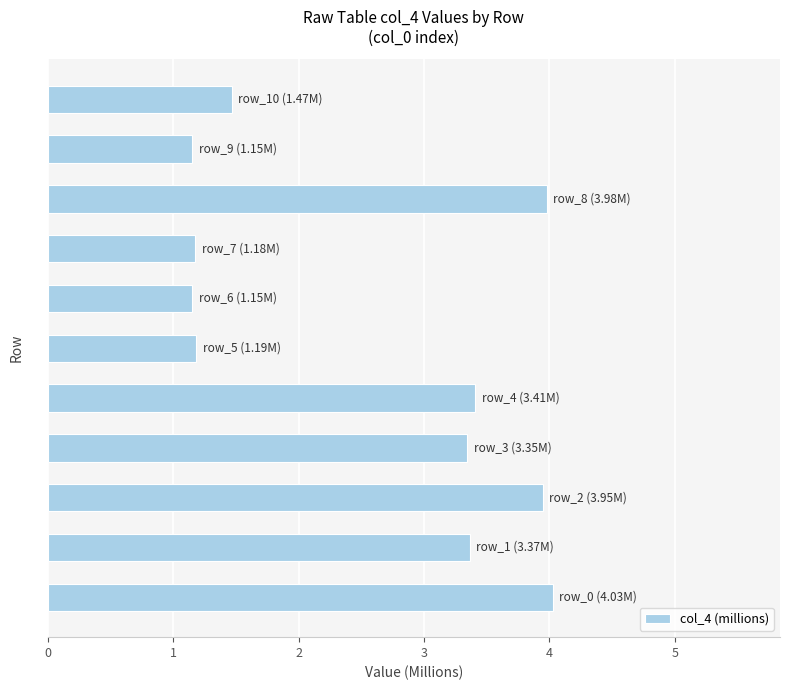

What is the average value?

2.6